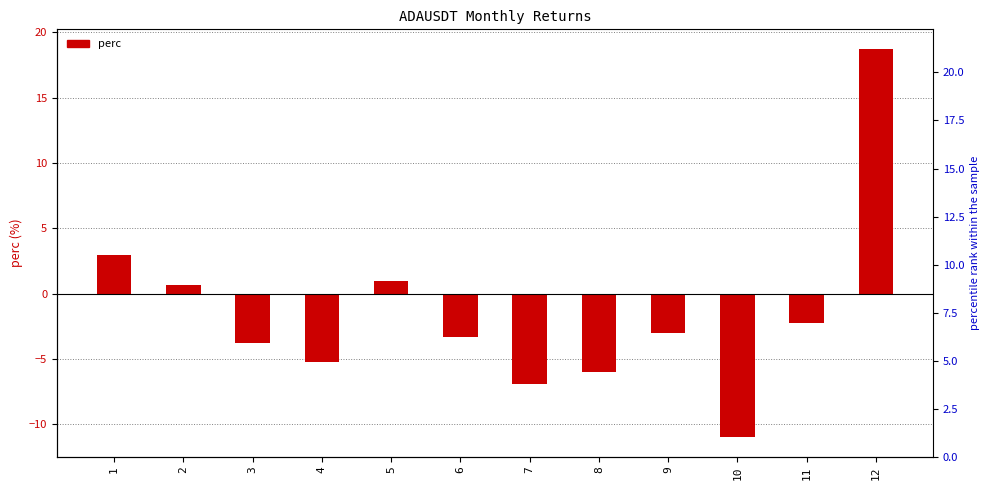

Reading right to left, extract all data points from this chart.

12=18.7	11=-2.3	10=-11.0	9=-3.0	8=-6.0	7=-6.9	6=-3.3	5=1.0	4=-5.2	3=-3.8	2=0.7	1=3.0